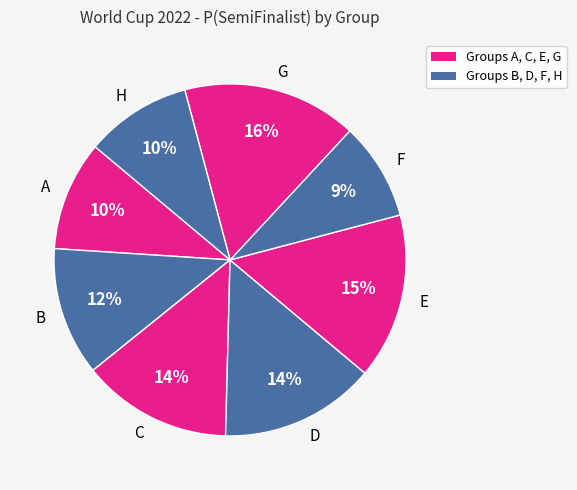

Which has a higher value, H or G?

G